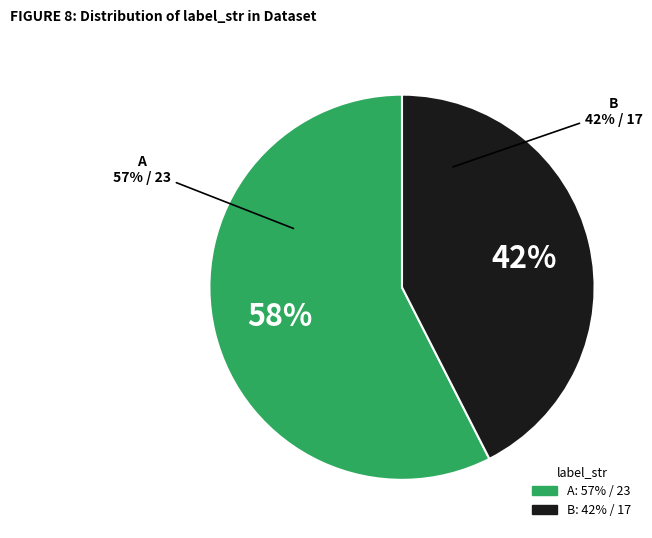

Which slice is the smallest?

B